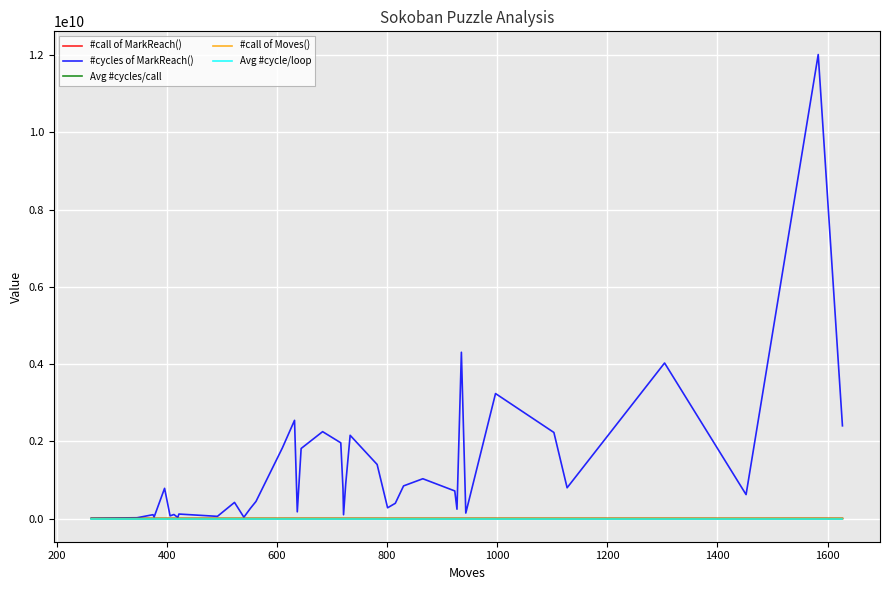

Which series has the widest spread of values?

#cycles of MarkReach()